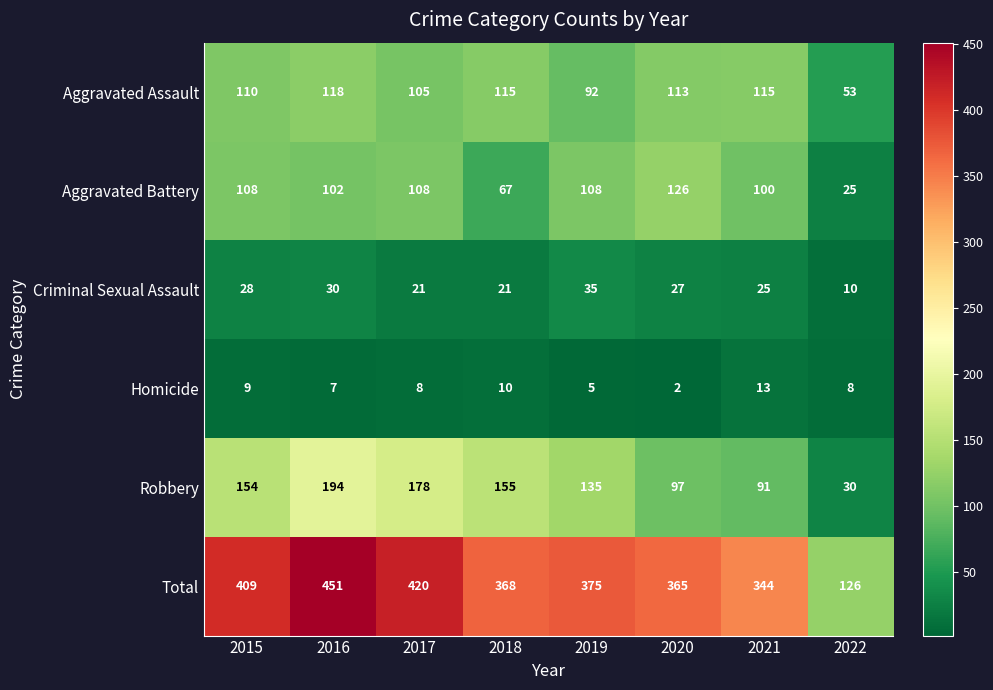

Which category has the highest value across all series?

2016